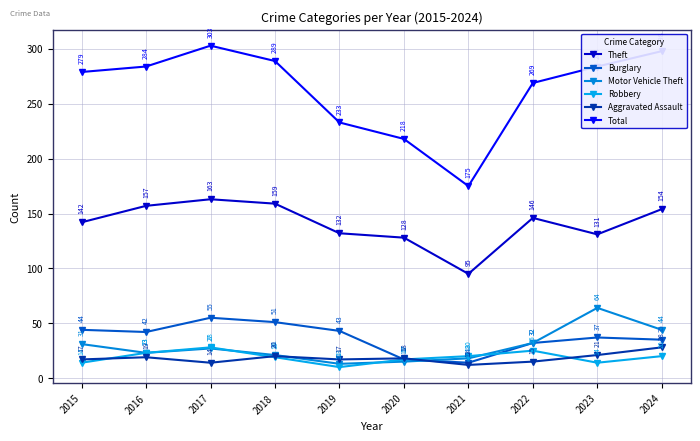

How many lines are shown in the chart?

6